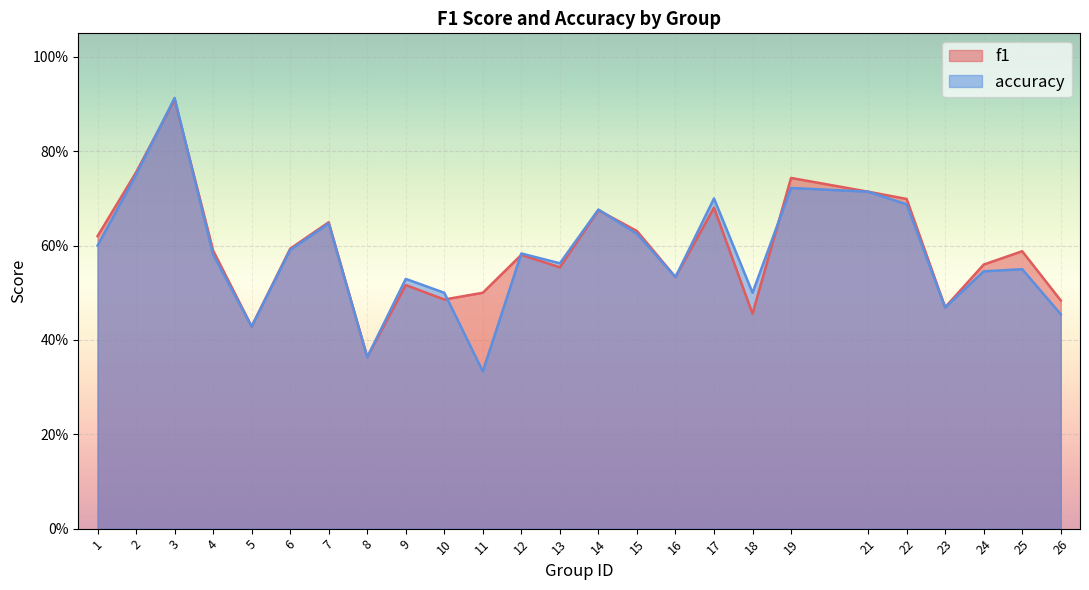

List the series in order of their overall mean, lowest first.

accuracy, f1